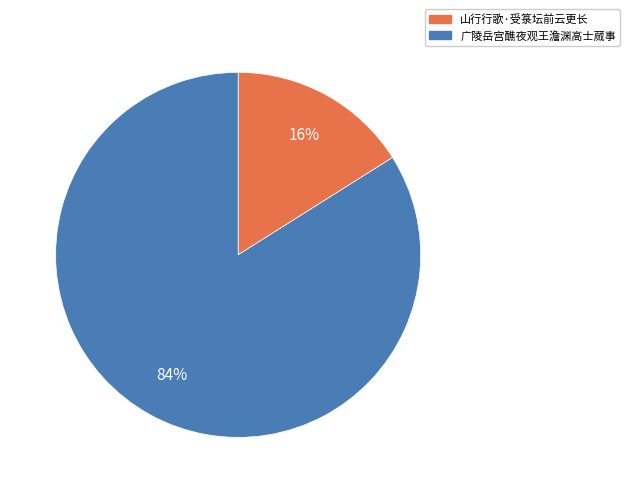

Is there a majority slice in this chart?

Yes